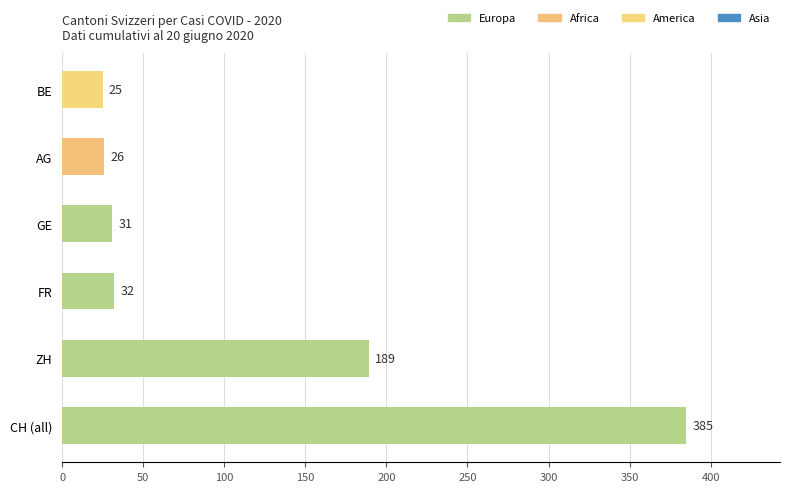

What is the difference between the maximum and minimum values?

360